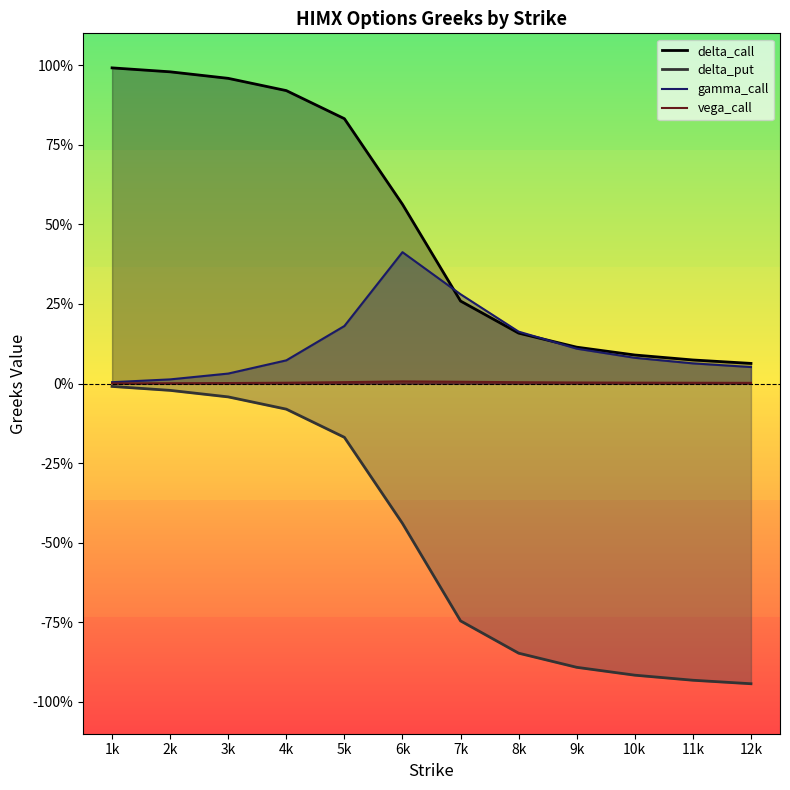

The delta_call series shows 0.1 at 11k. True or false?

True